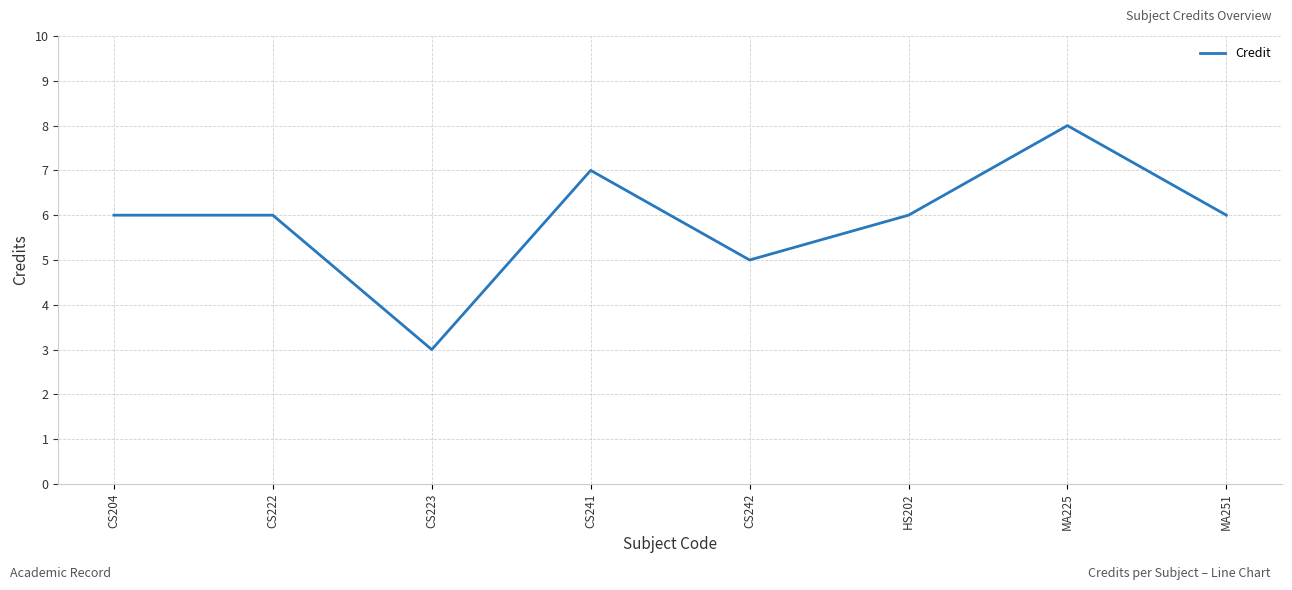

Reading left to right, extract all data points from this chart.

CS204=6	CS222=6	CS223=3	CS241=7	CS242=5	HS202=6	MA225=8	MA251=6